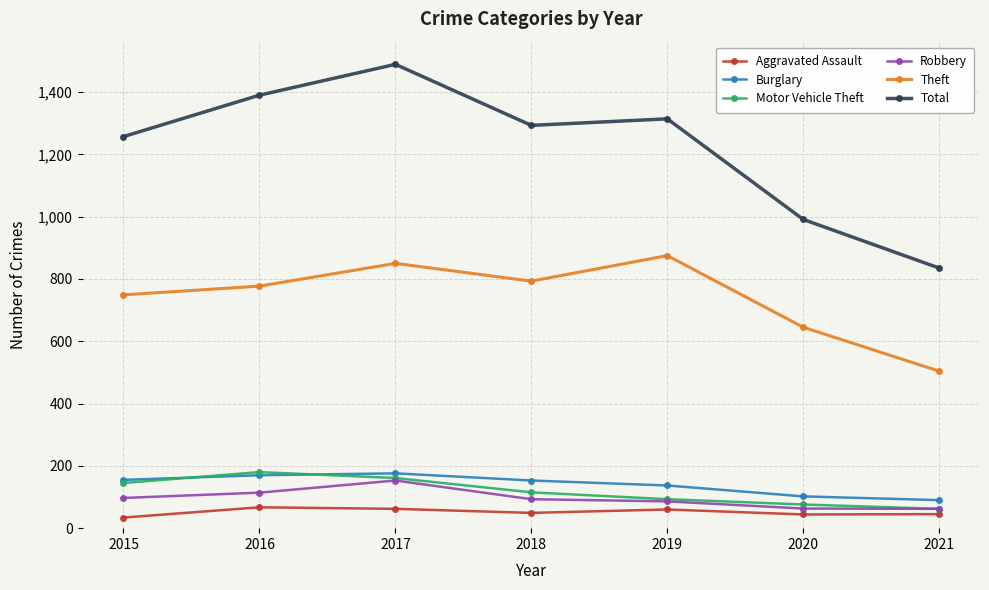

True or false: Burglary has more than 0 interior local peaks.

True